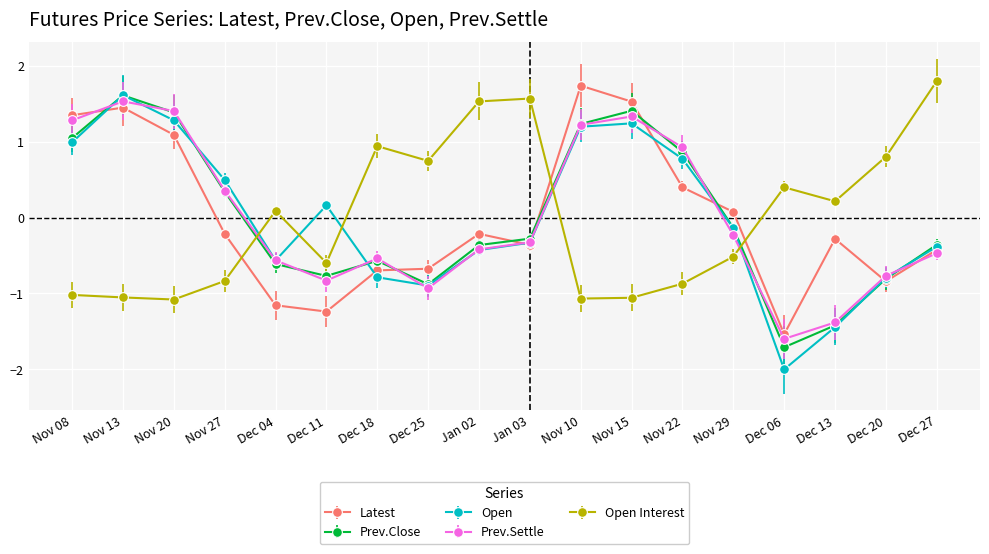

Which series has the widest spread of values?

Open